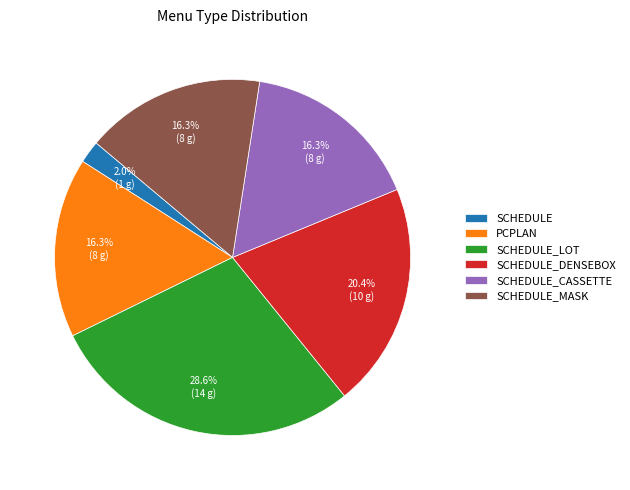

What is the ratio of the value at SCHEDULE_DENSEBOX to the value at SCHEDULE_LOT?

0.7